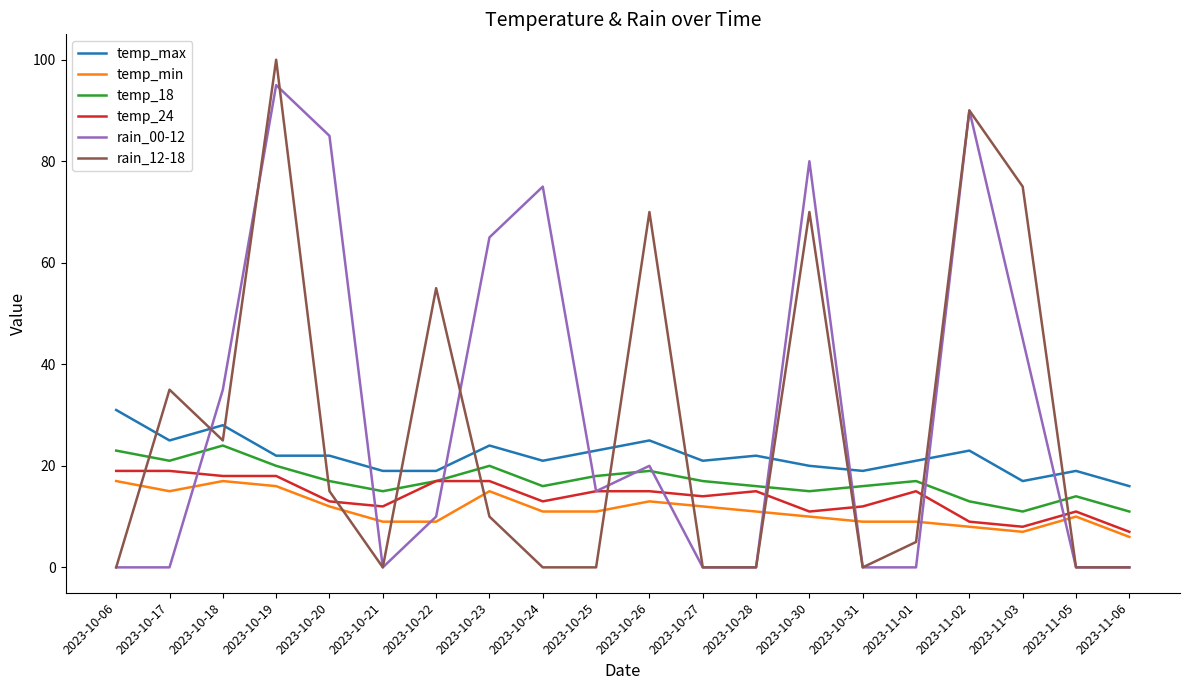

What is the difference between the maximum and second lowest values in the temp_min series?

10